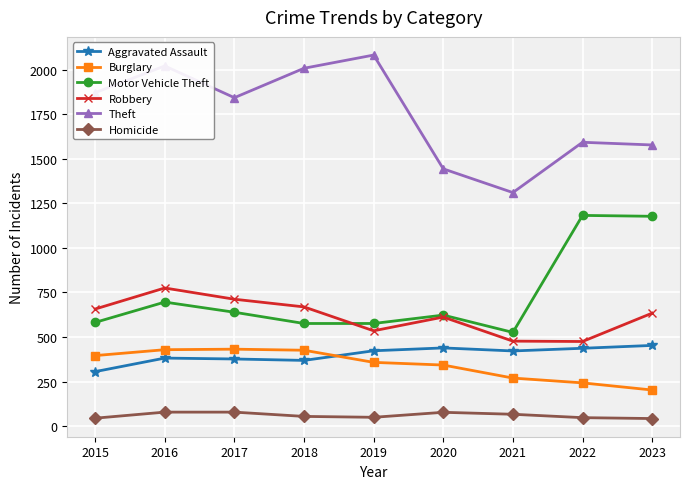

Where does the Aggravated Assault series first go above 422?

2019